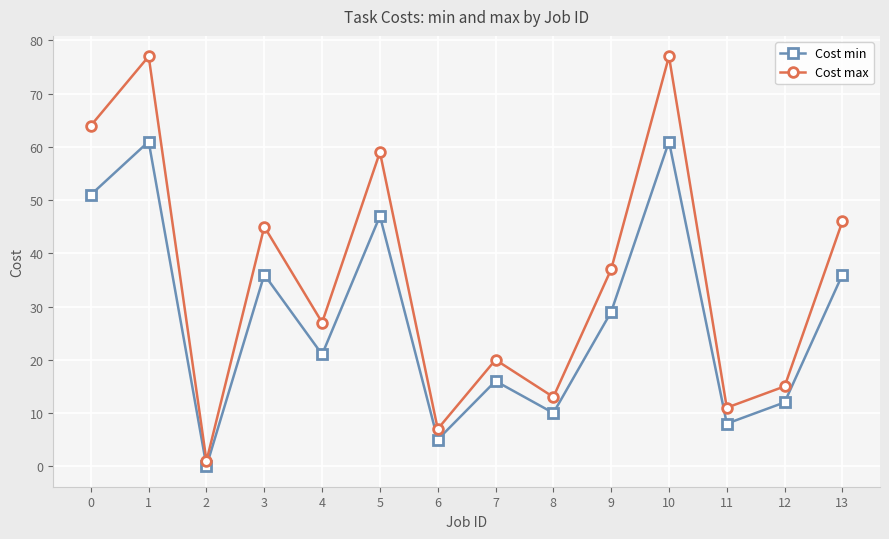

How many interior local valleys does the Cost max series have?

5